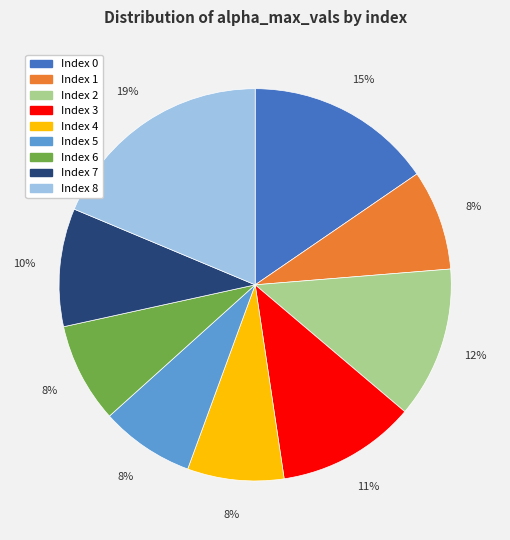

How many segments does this pie chart have?

9